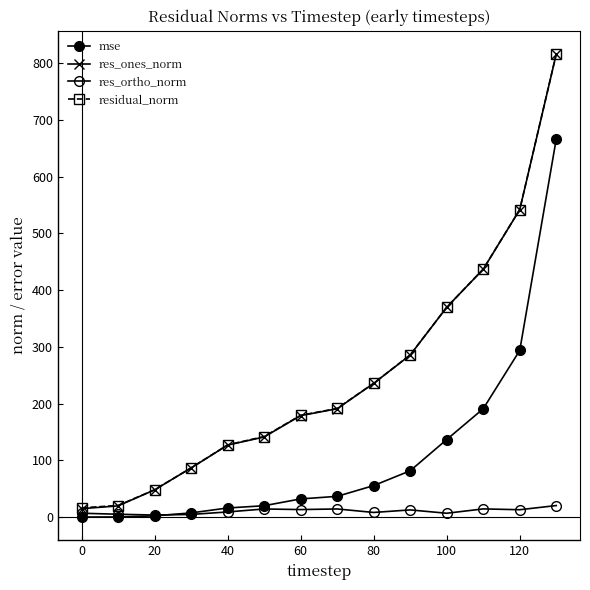

Which category has the lowest value in the res_ortho_norm series?

20